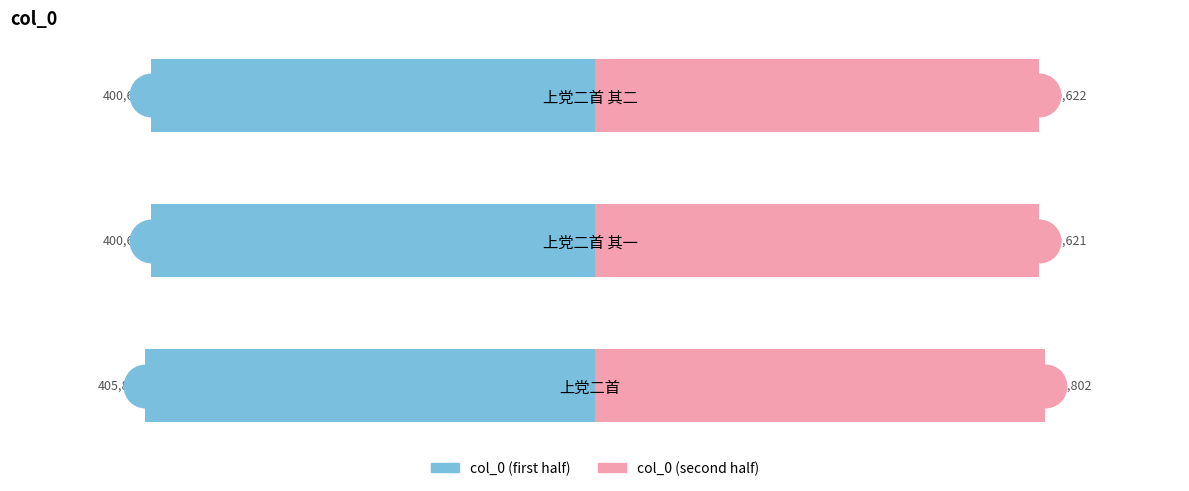

At how many categories does at least one series exceed 362820?

3